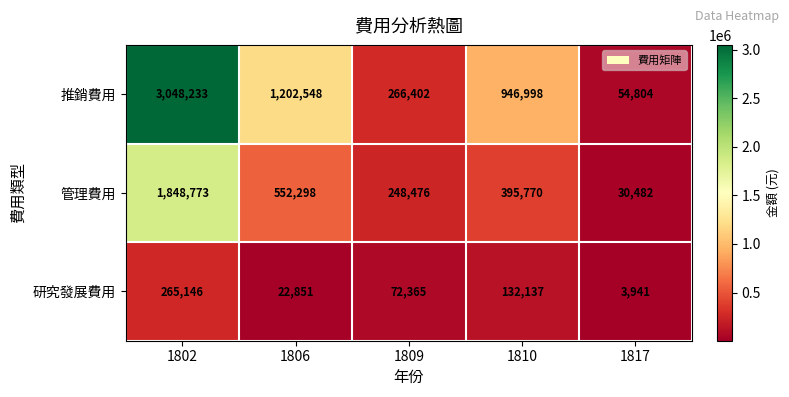

At which category is the sum across all series the highest?

1802